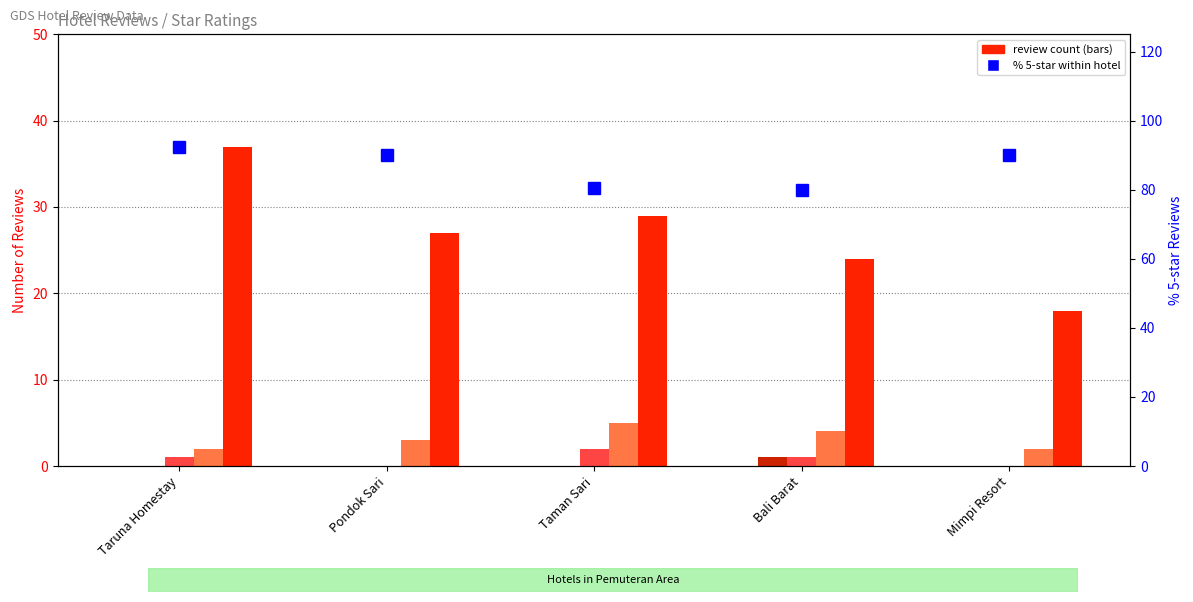

Between Pondok Sari and Mimpi Resort, which series saw the biggest shift?

5 star